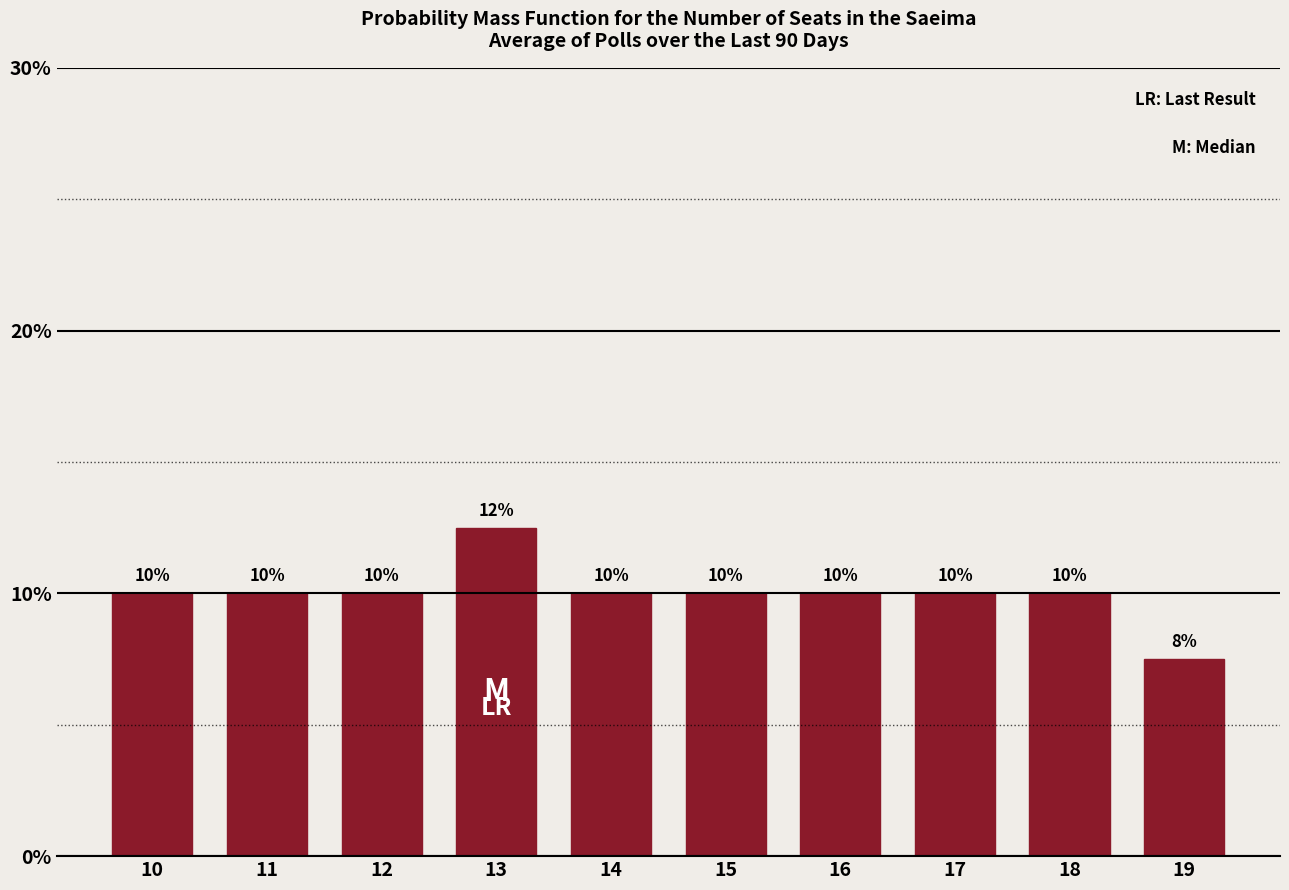

Read the value at 14.

10.0